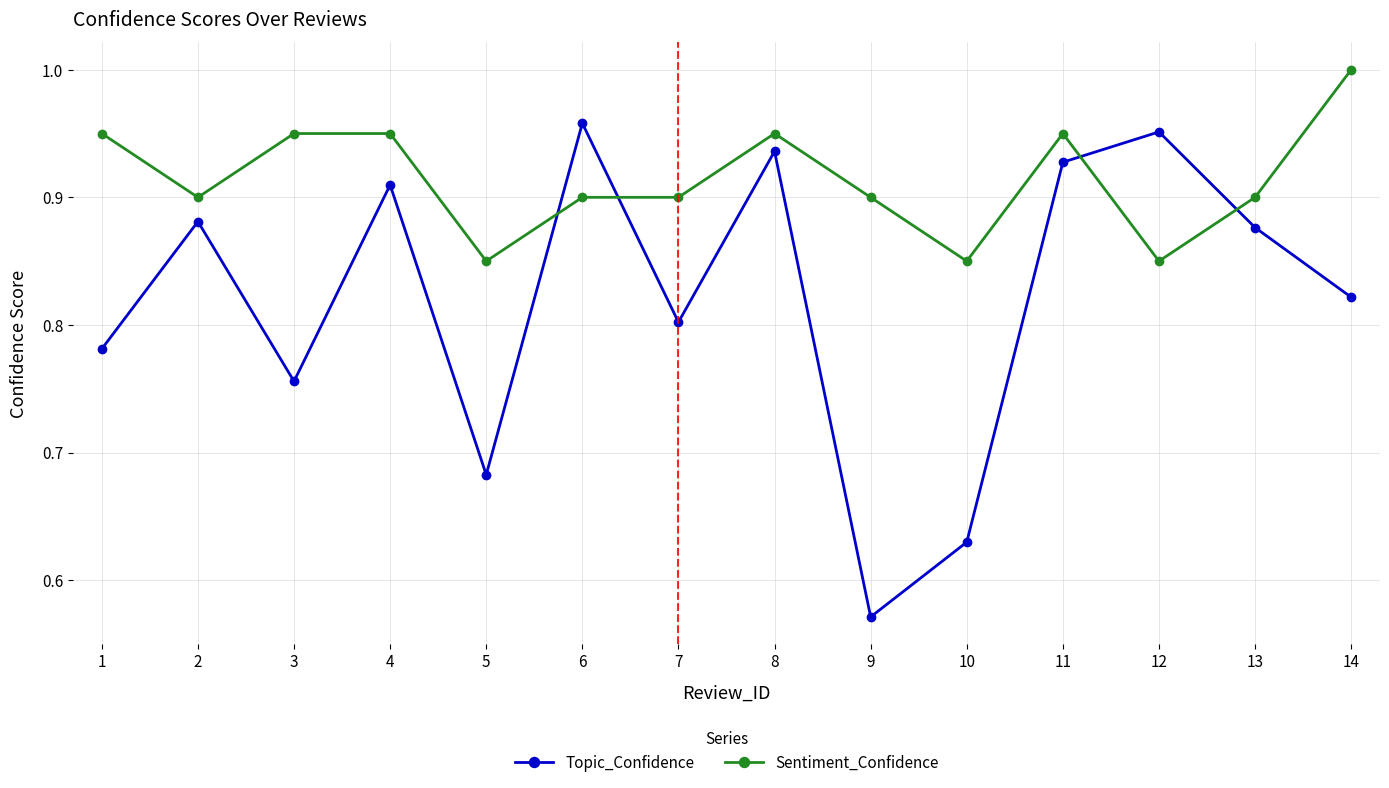

Which category has the lowest value in the Topic_Confidence series?

9